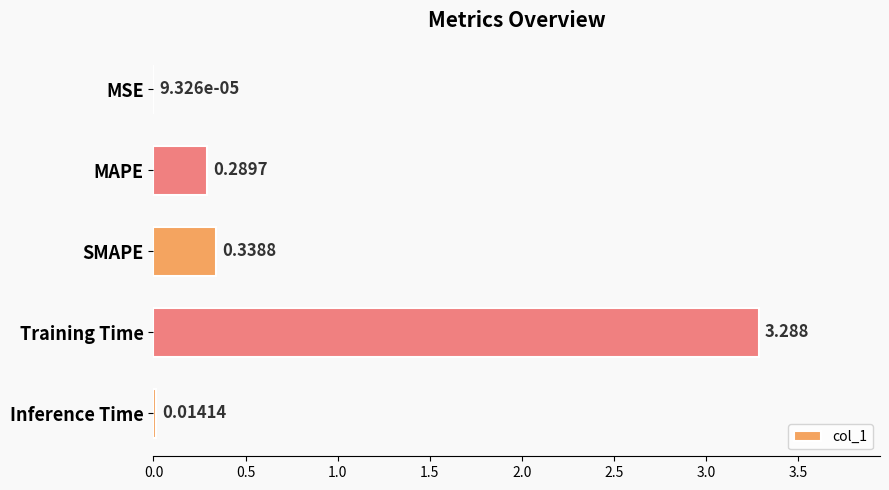

At which category does the chart reach its peak across all series?

Training Time